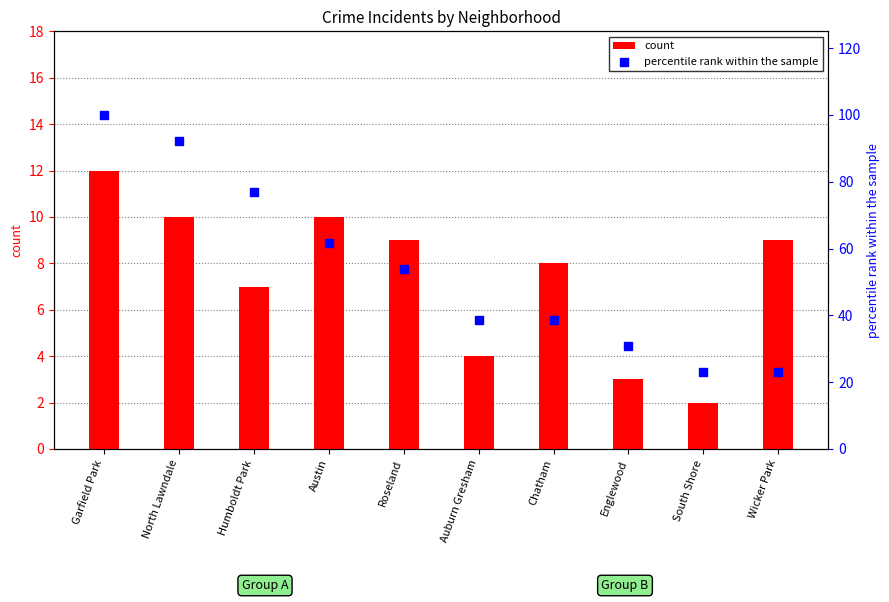

At which category is the sum across all series the highest?

Garfield Park